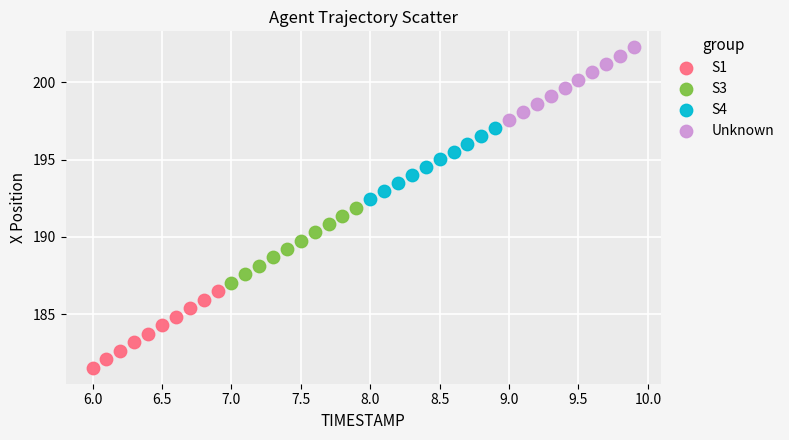

Which series reaches the minimum Y coordinate?

S1